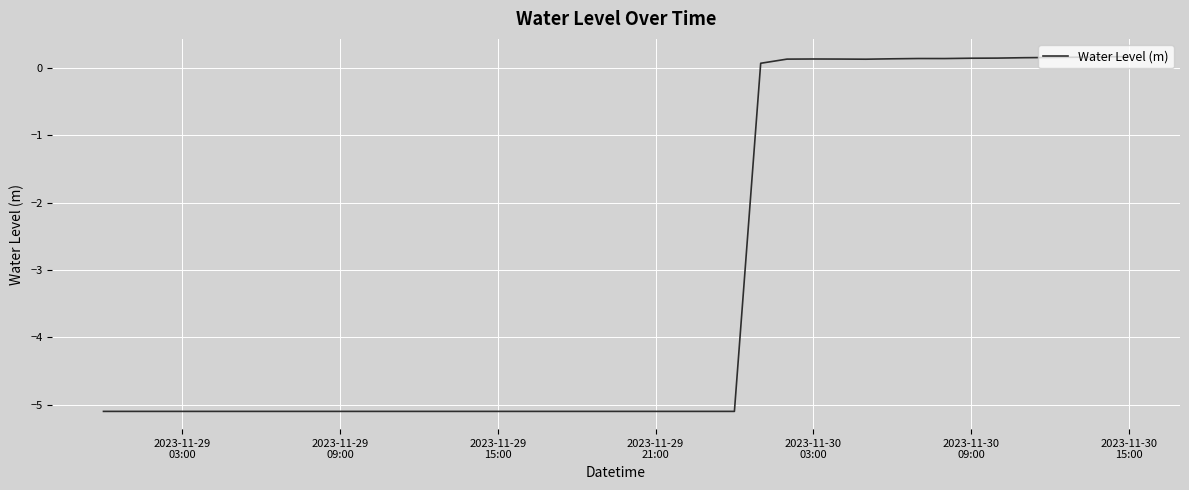

What is the smallest value displayed?

-5.1